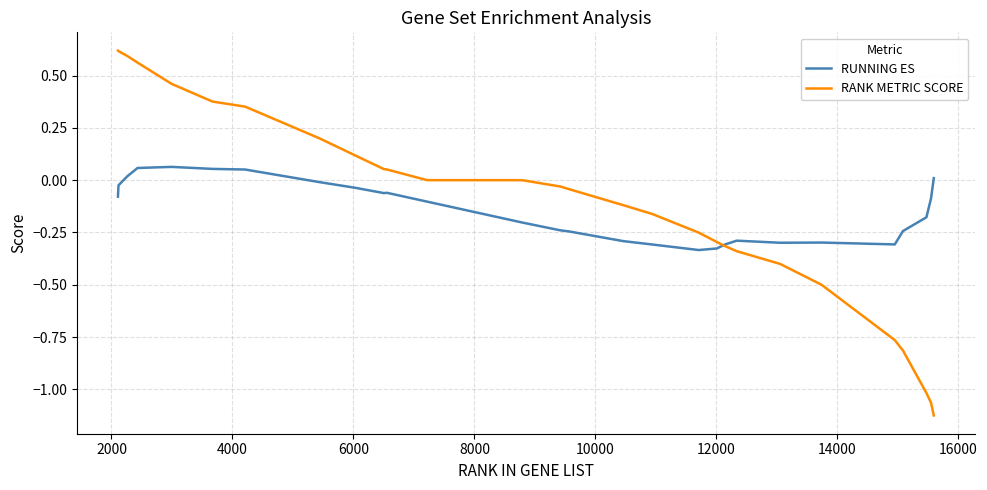

Which series has the widest spread of values?

RANK METRIC SCORE